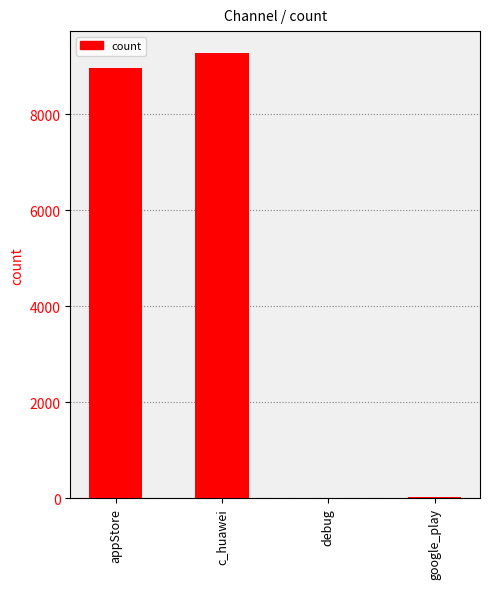

What is the sum of all values?

18256